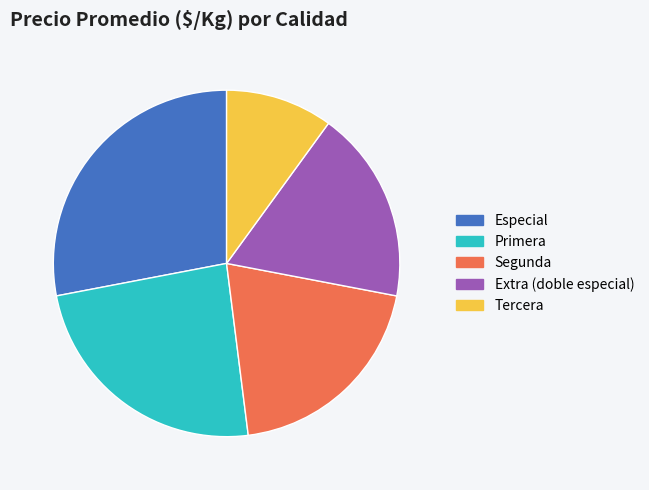

What is the largest slice in the pie chart?

Especial